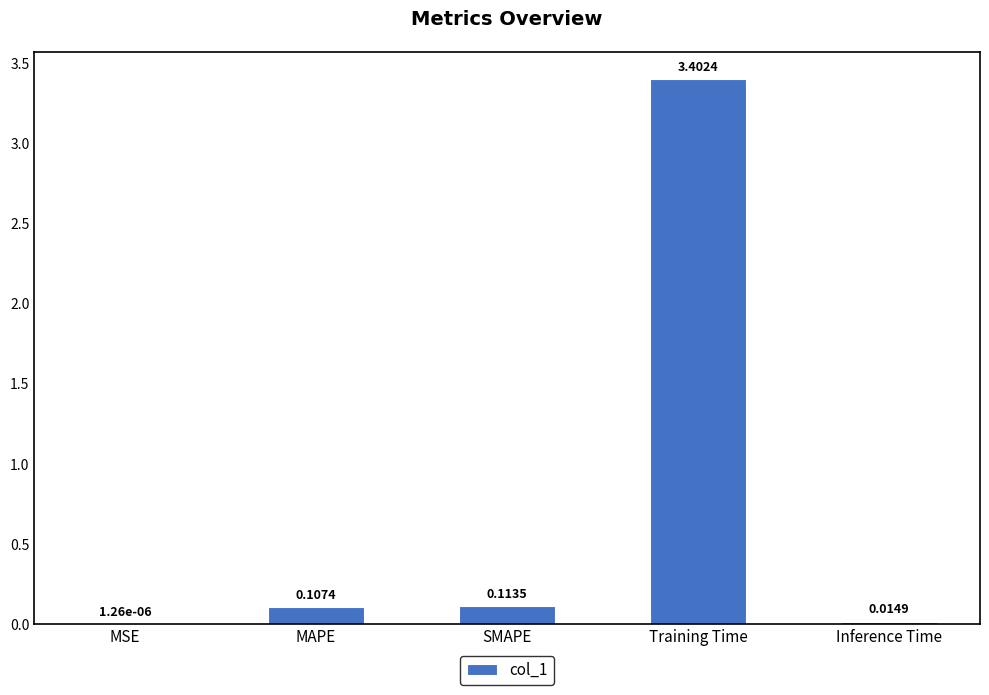

Are the bars grouped side by side (vs. stacked)?

No